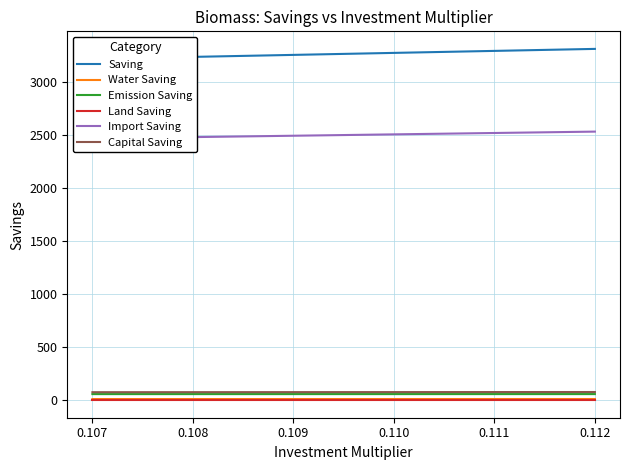

True or false: Land Saving and Emission Saving cross at least once.

False